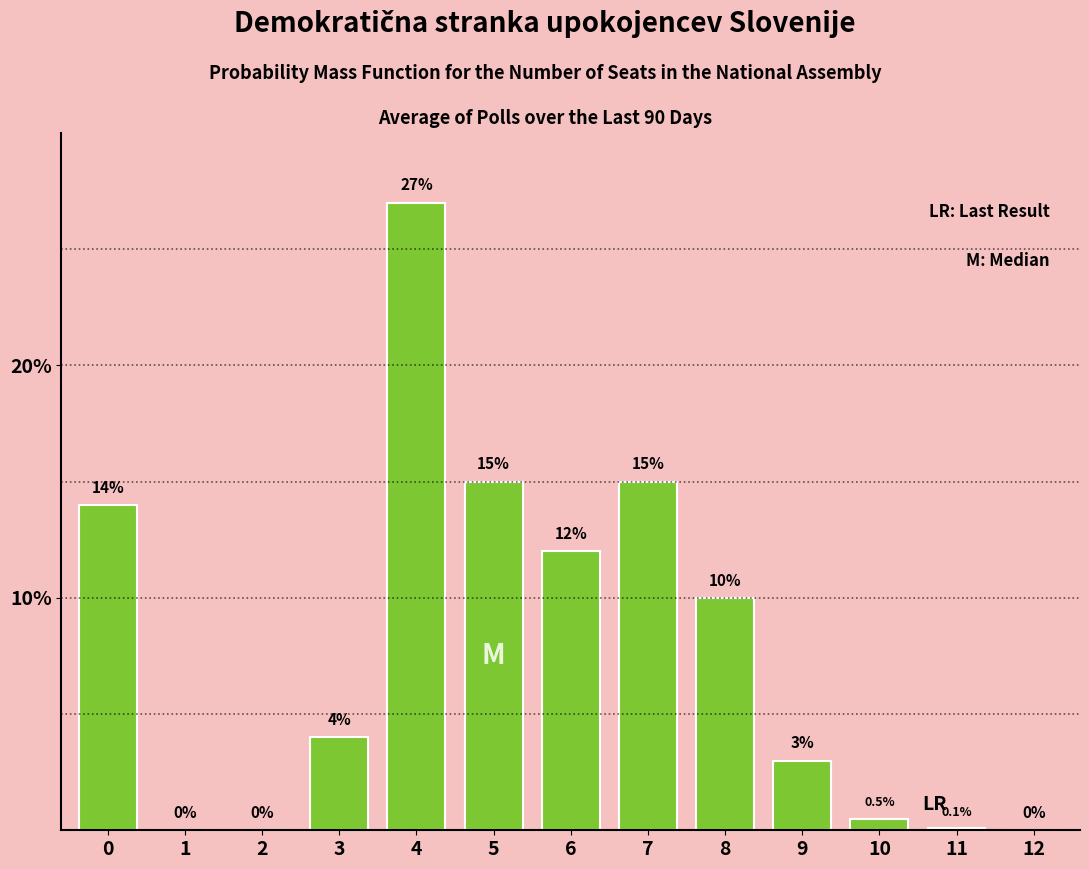

Reading left to right, what are all the values shown in this chart?

0=14.0	1=0.0	2=0.0	3=4.0	4=27.0	5=15.0	6=12.0	7=15.0	8=10.0	9=3.0	10=0.5	11=0.1	12=0.0